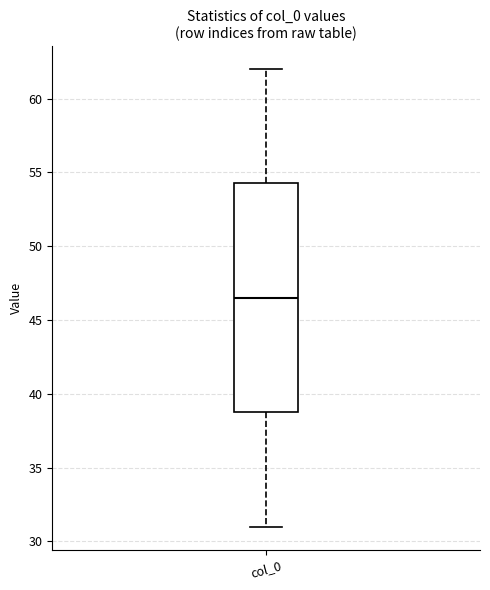

Where is the upper edge of the box for col_0 on the y-axis? The values are not printed on the chart, so give them approximately, as read against the axis.

54.5